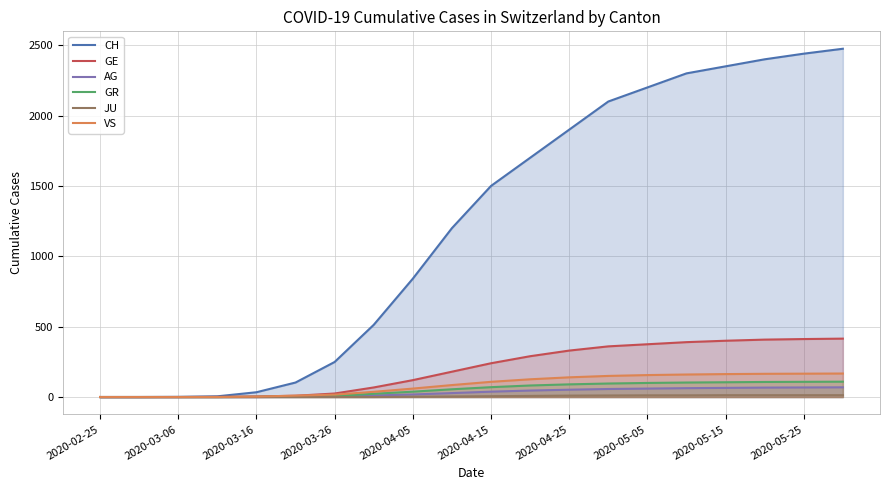

What is the highest value of the GR series?

109